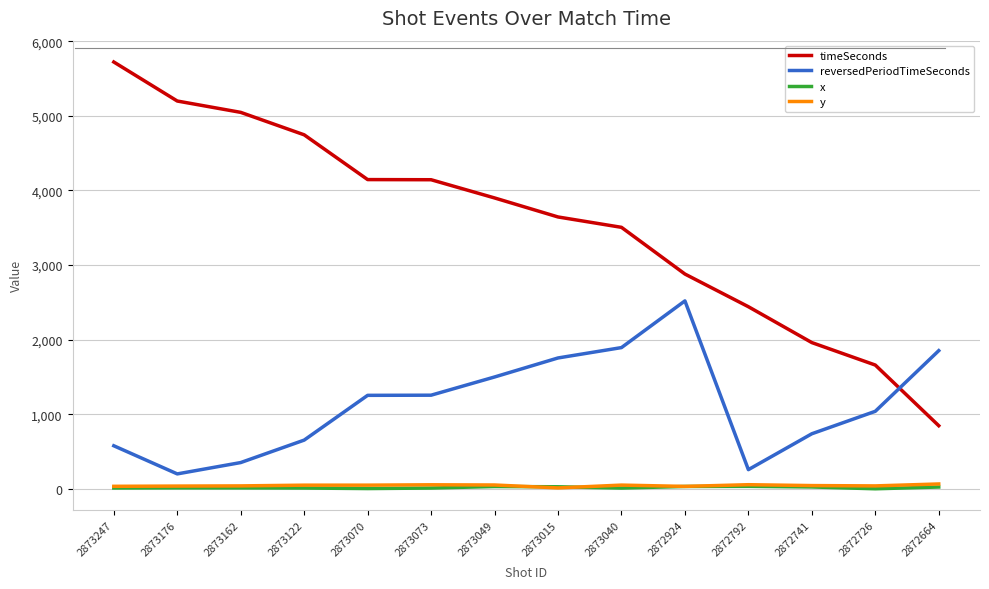

Is it true that reversedPeriodTimeSeconds equals 201.0 at 2873176?

True